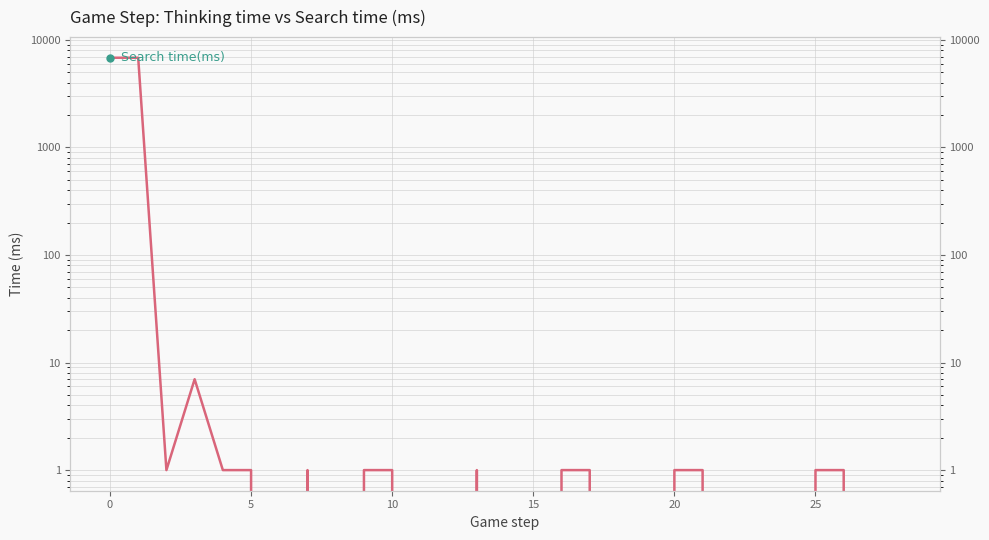

The value of Thinking time(ms) at 26 is 0.5. True or false?

False